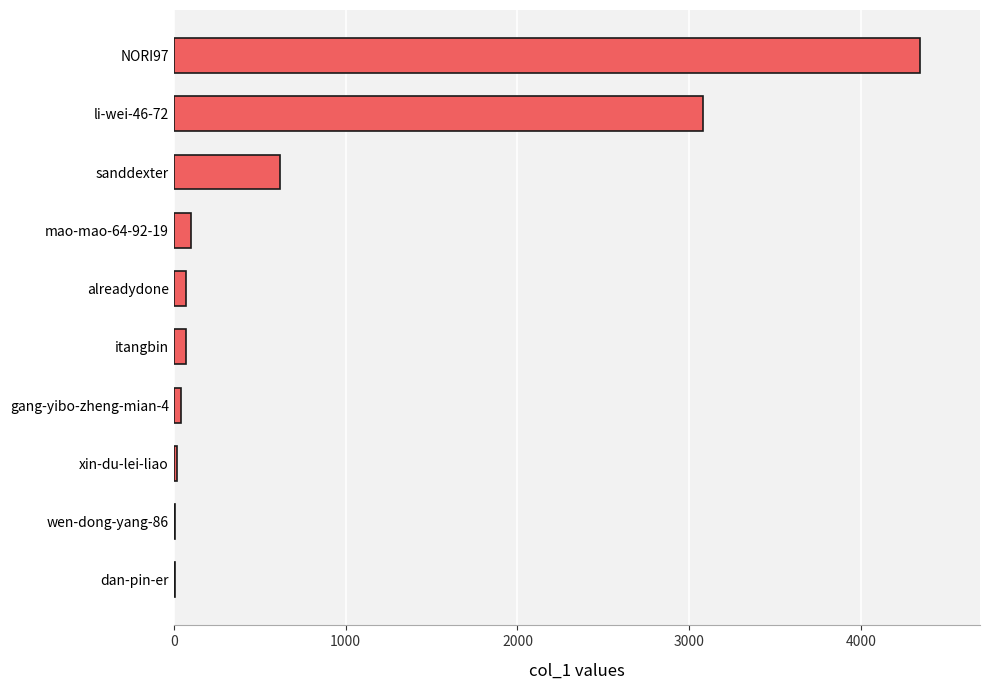

What is the sum of the values at sanddexter and li-wei-46-72?

3700